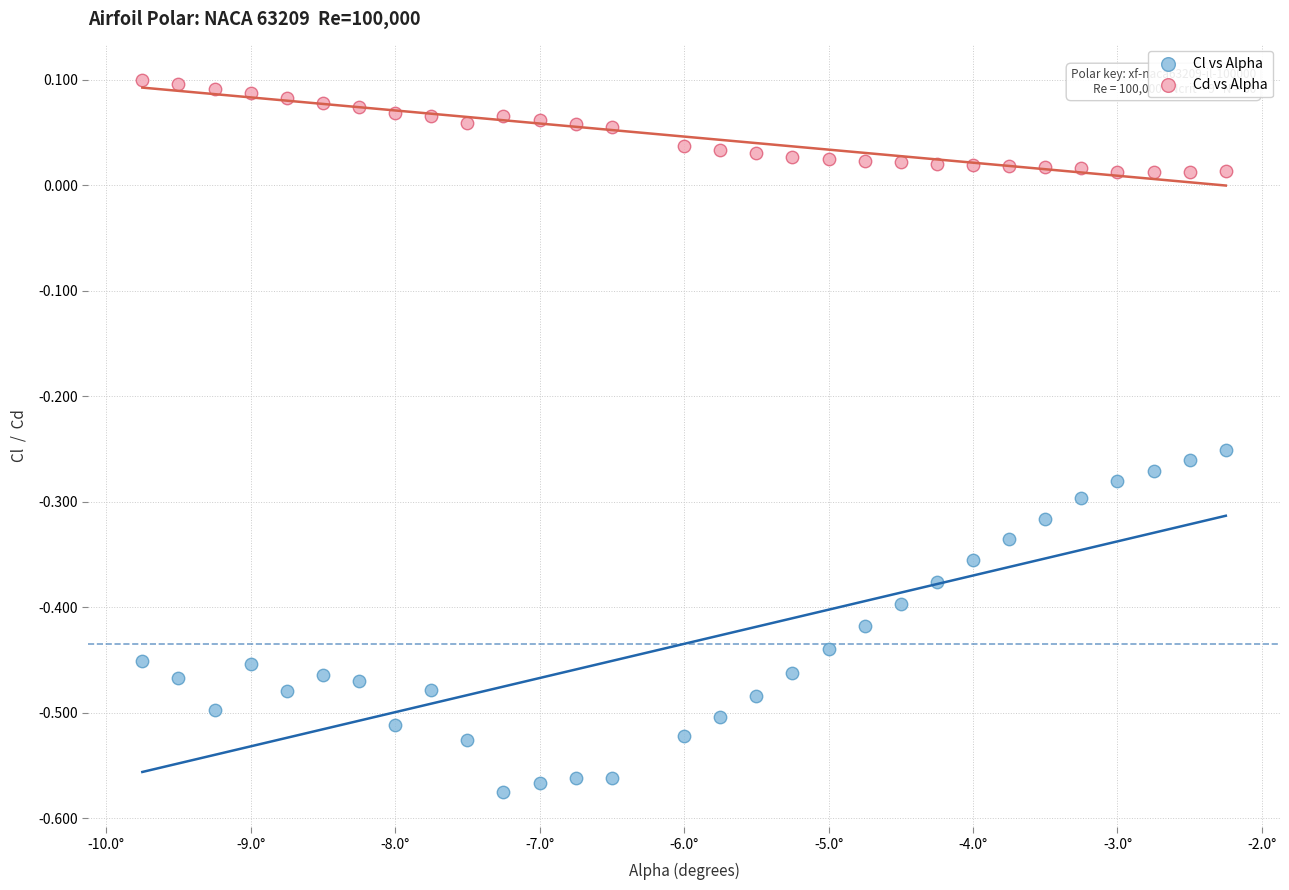

Across all data points, what is the range of Y values (max minus min)?

0.7